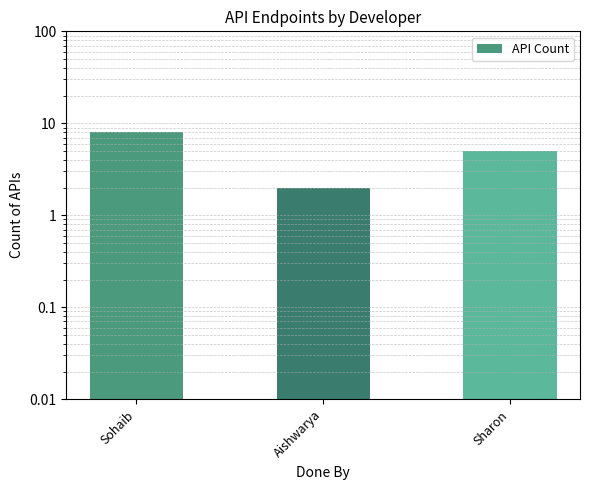

Reading left to right, list all the values displayed in this chart.

8	2	5